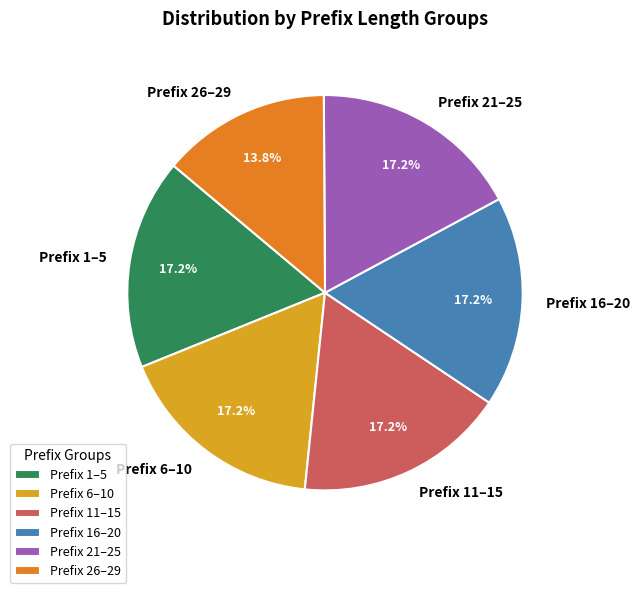

What percentage is NOT represented by Prefix 1–5?

82.8%